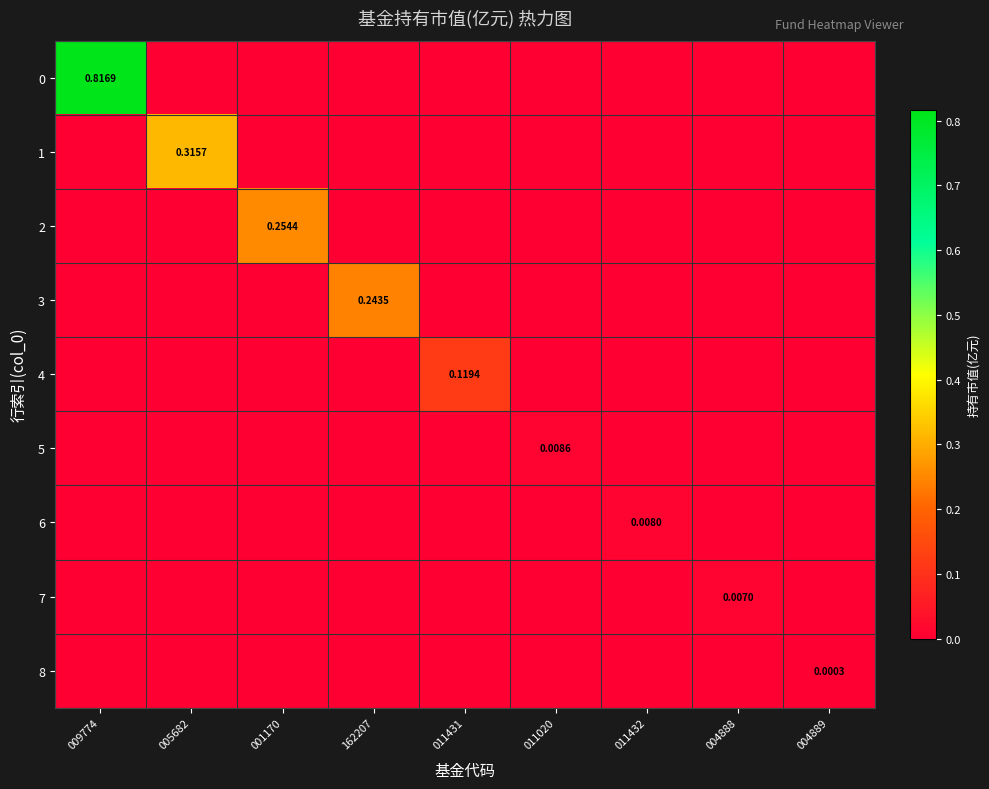

At which category does the chart reach its minimum across all series?

005682